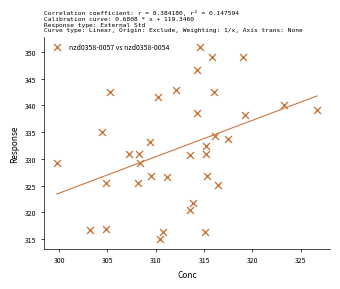

What is the range of X values (max minus min)?

26.9